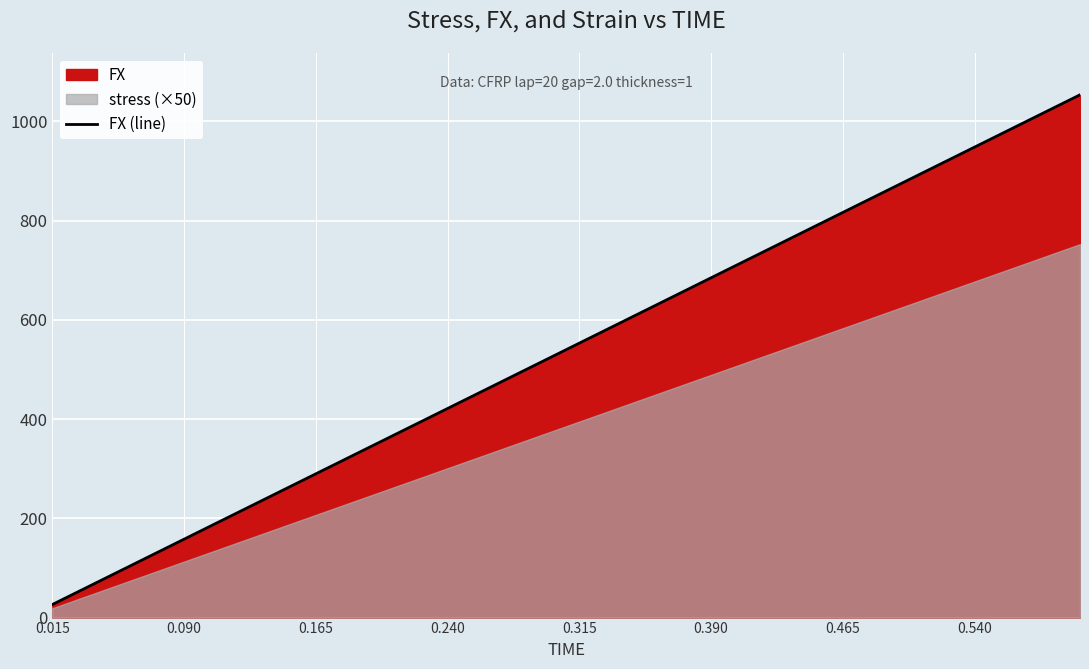

What is the lowest value of the FX (line) series?

26.3